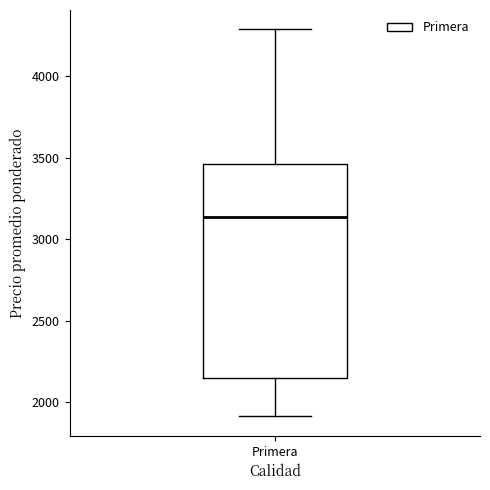

Where does the lower whisker of the box for Primera end on the y-axis? The values are not printed on the chart, so give them approximately, as read against the axis.

1900